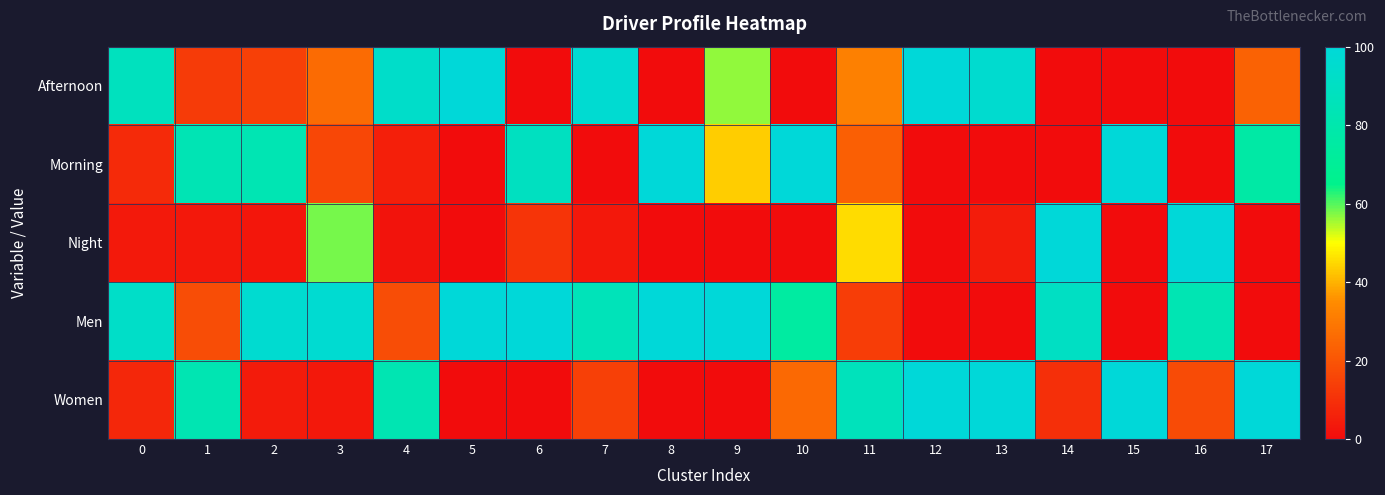

Which series has the largest total across all categories?

Men